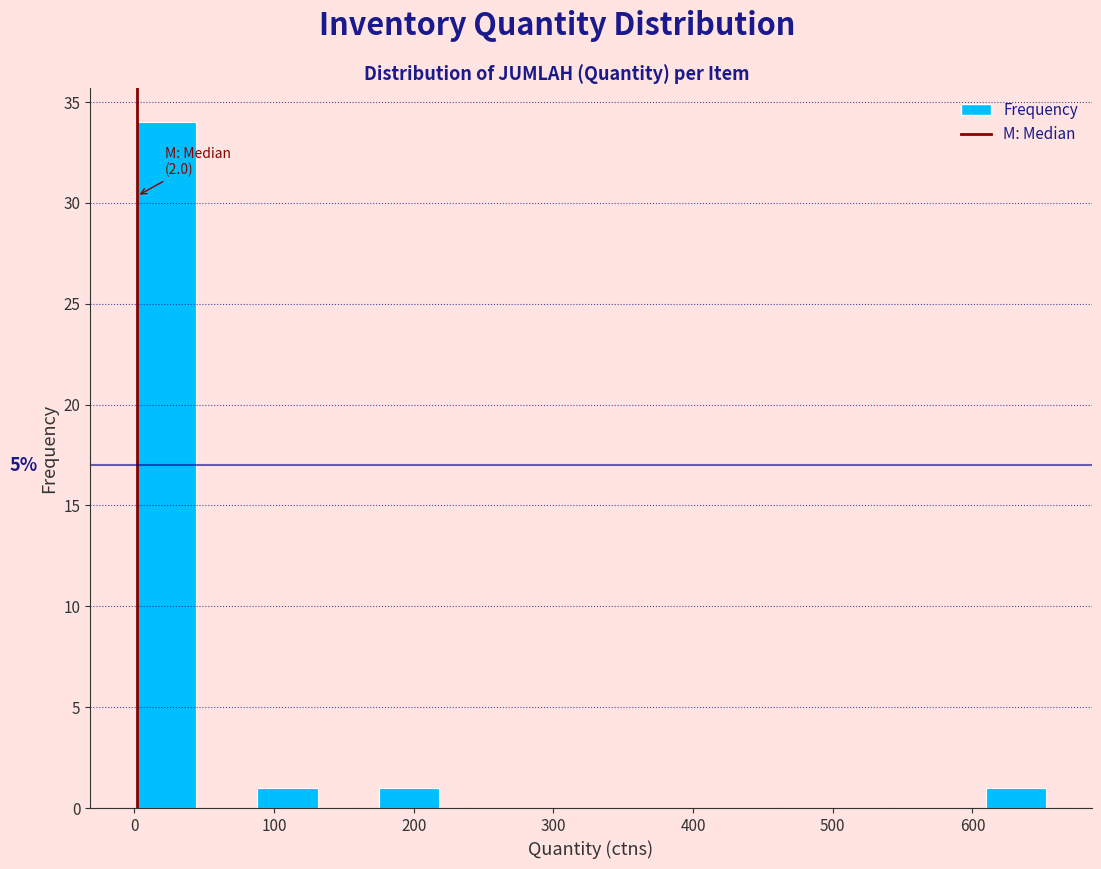

Over which range of the x-axis is the bar tallest?

0 to 40